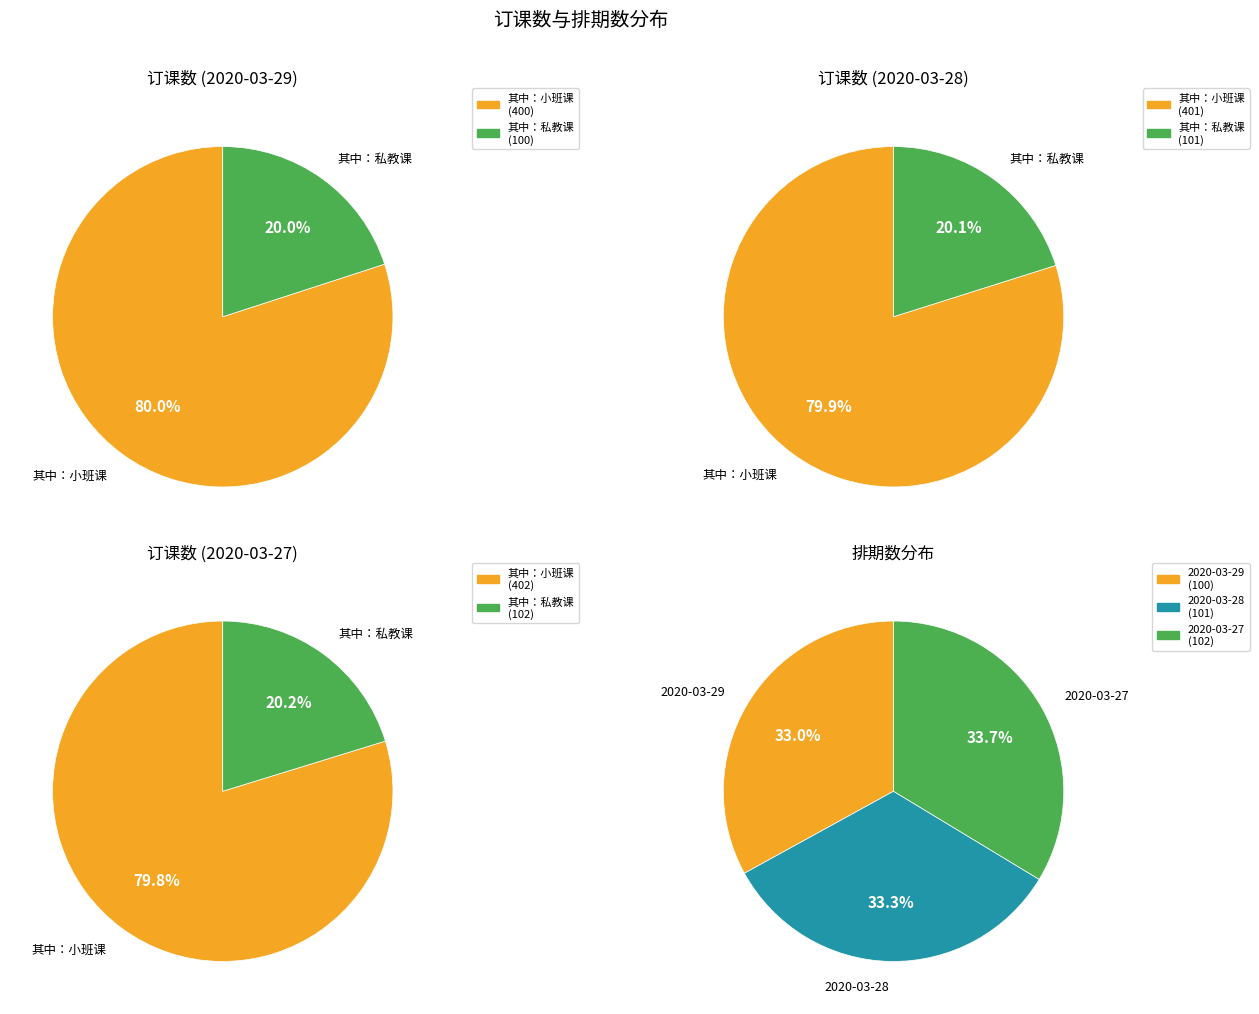

At 2020-03-28, list the series in order from largest to smallest.

订课数, 其中：小班课, 排期数, 其中：私教课